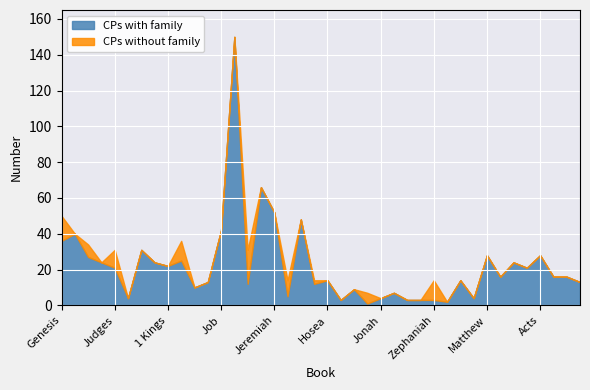

What is the approximate value of CPs without family at Matthew, to the nearest 5?

30